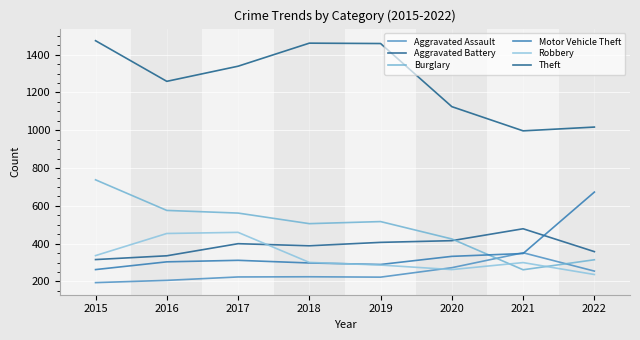

What is the difference between the Burglary values at 2020 and 2021?

163